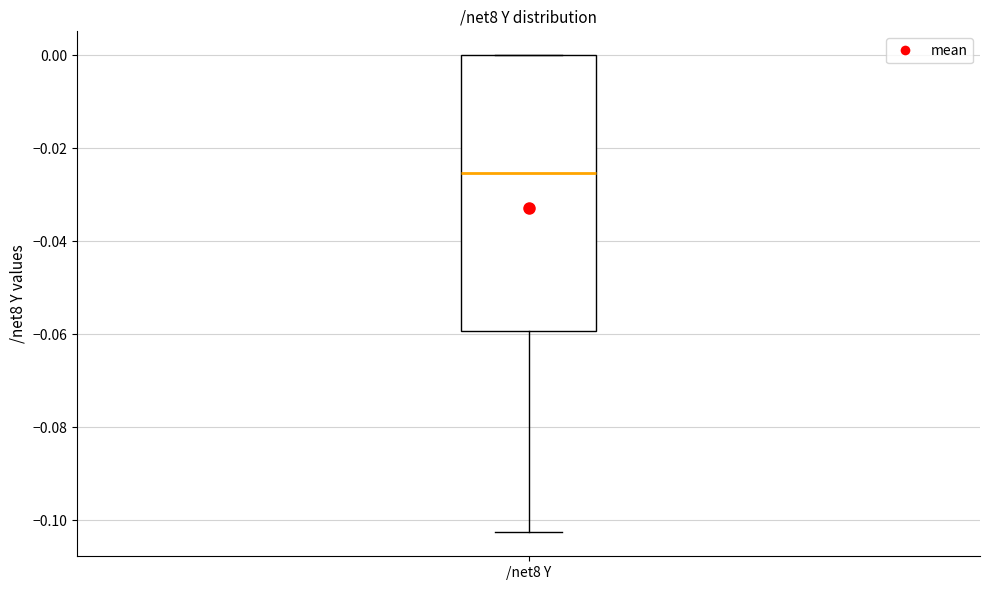

Read this box plot against the y-axis: the position of the median line, the range covered by the box, and the ends of both whiskers. The values are not printed on the chart, so give them approximately, as read against the axis.

median -0.026, box -0.060 to 0.000, whiskers -0.102 to 0.000